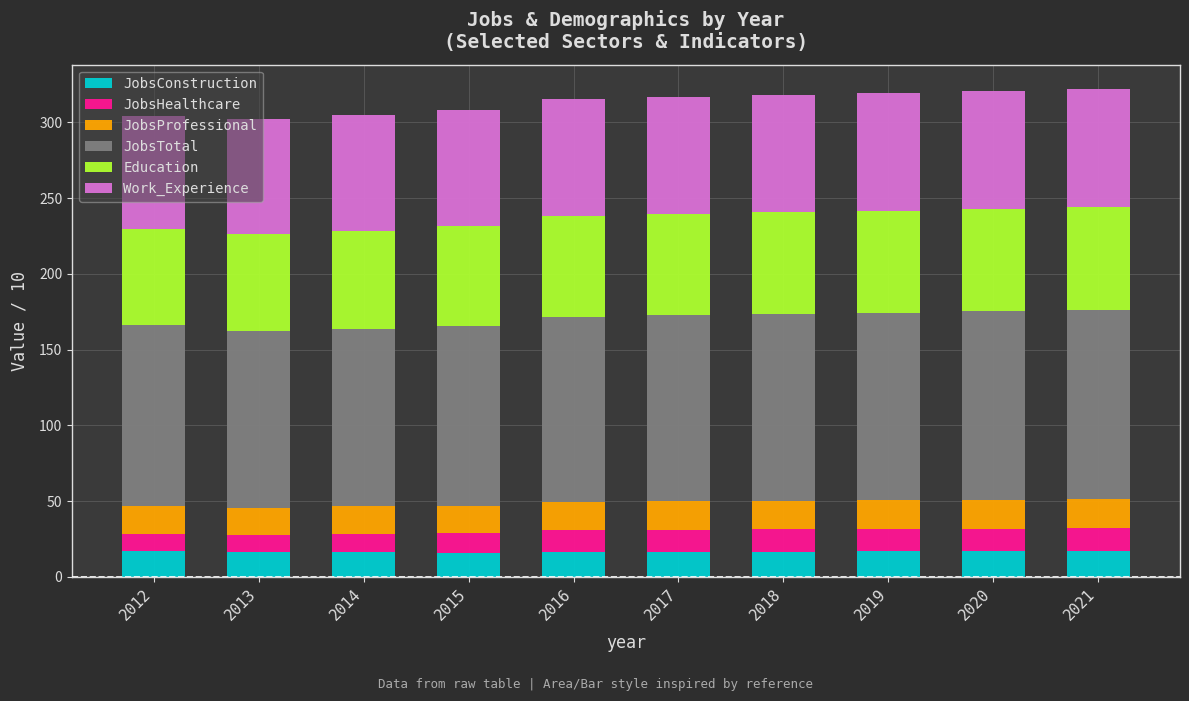

What is the total value across all series at 2019?

319.3